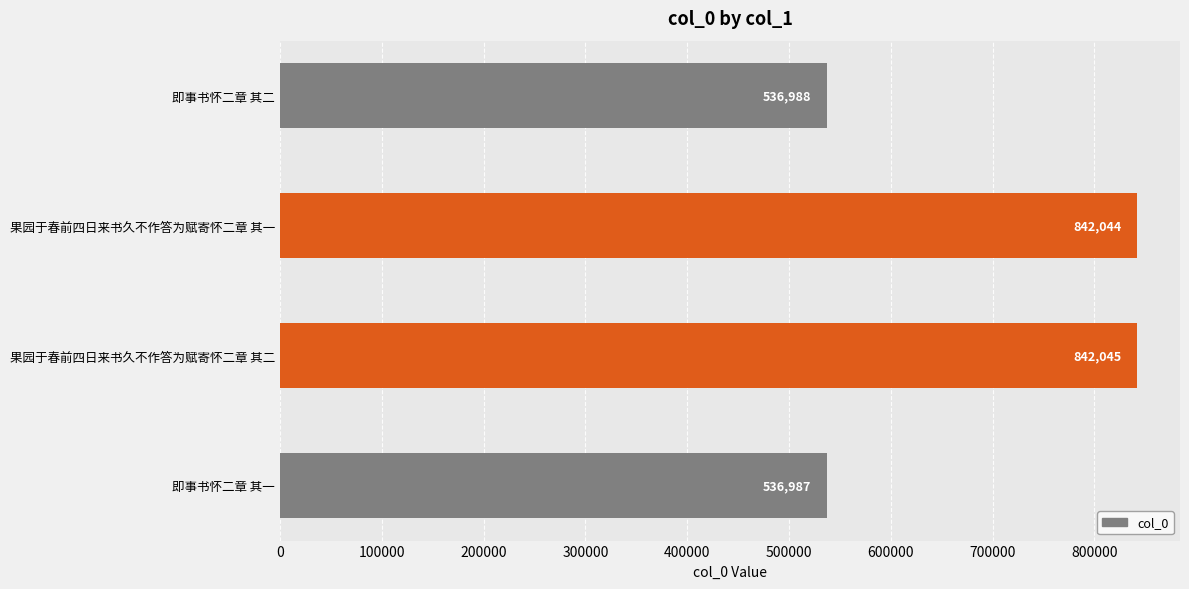

What is the change in value from 即事书怀二章 其一 to 即事书怀二章 其二?

+1